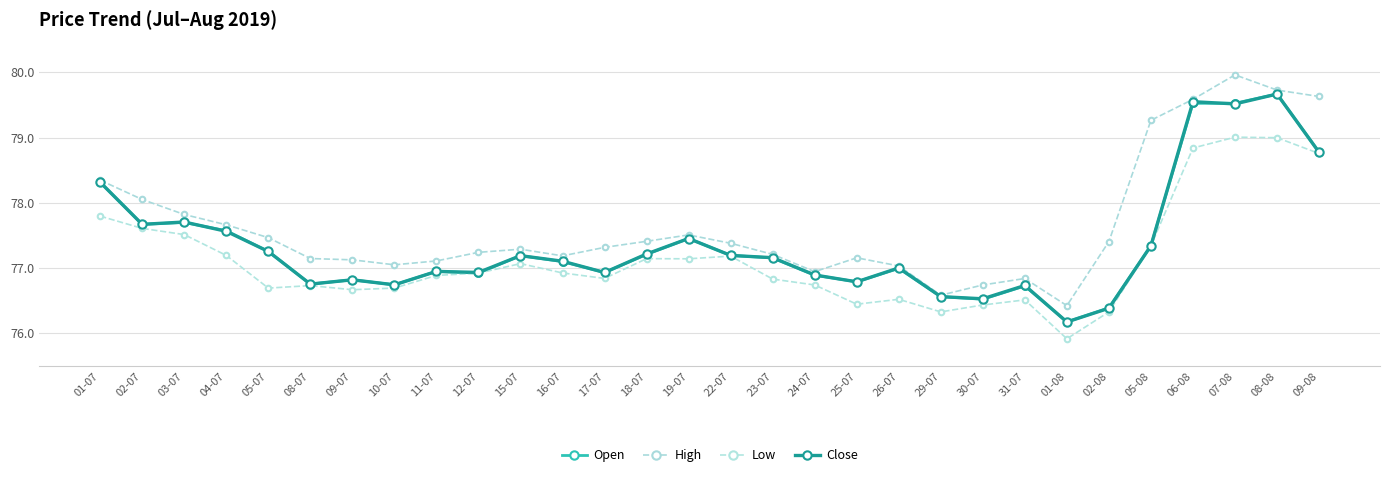

How many lines are shown in the chart?

4